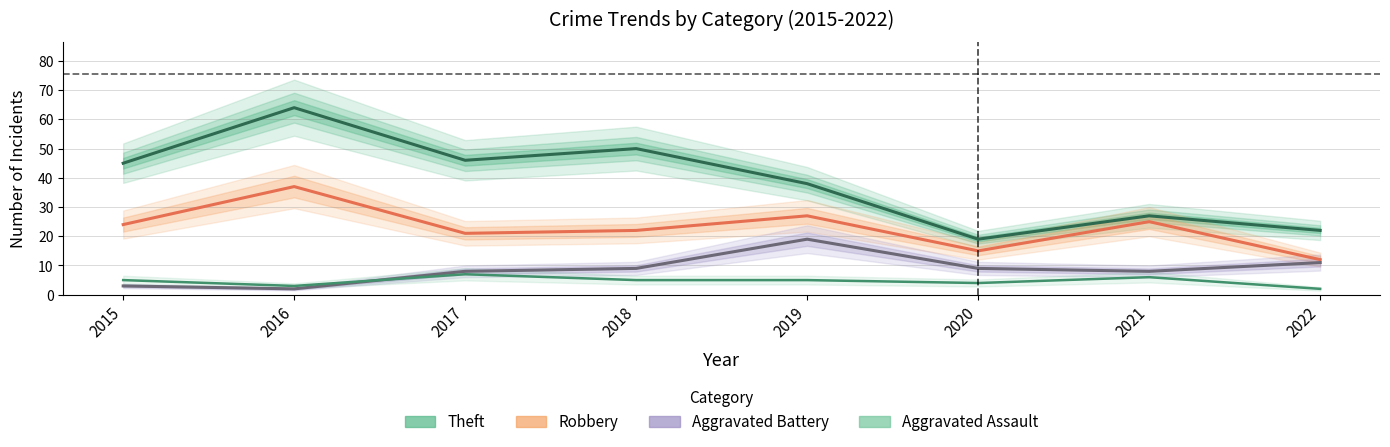

Which has a higher value, 2016 or 2017?

2016